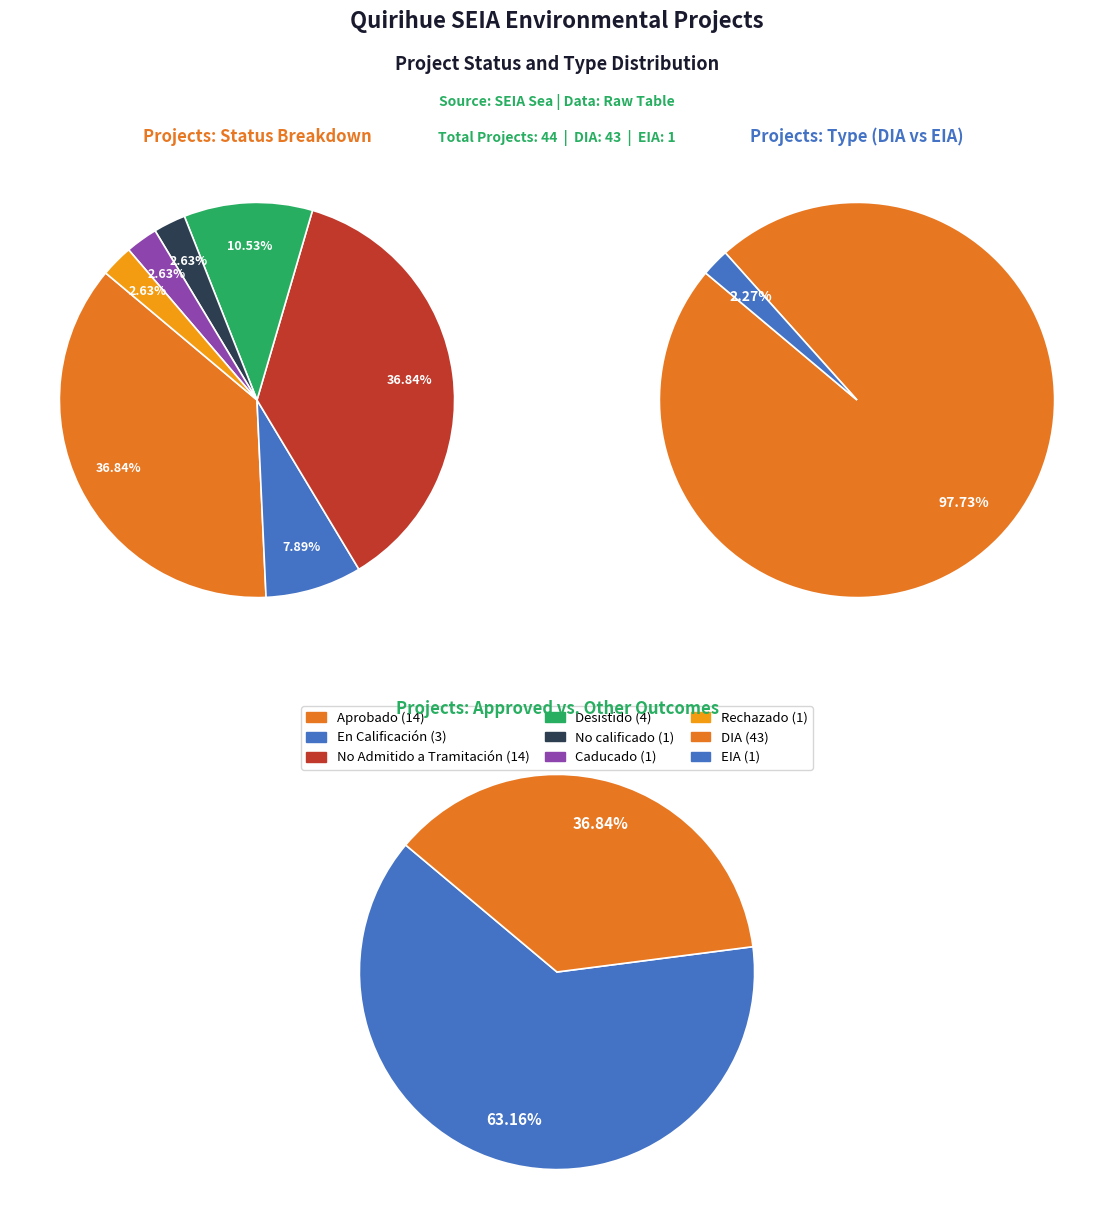

To the nearest percent, what is the difference between the largest and smallest slice percentages?

34%